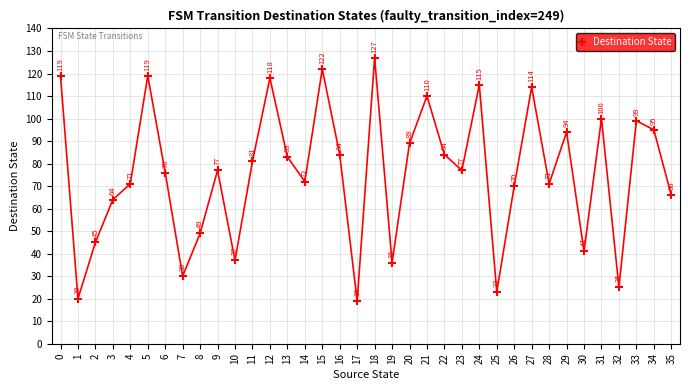

Reading left to right, what are all the values shown in this chart?

119	20	45	64	71	119	76	30	49	77	37	81	118	83	72	122	84	19	127	36	89	110	84	77	115	23	70	114	71	94	41	100	25	99	95	66